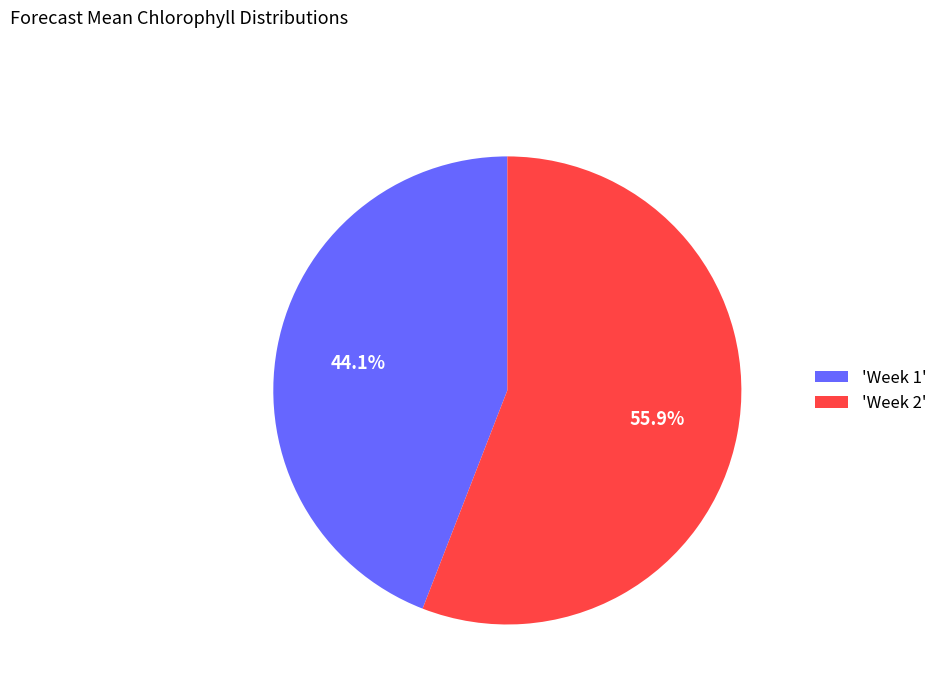

Combined, do 'Week 2' and 'Week 1' account for over 50%?

Yes